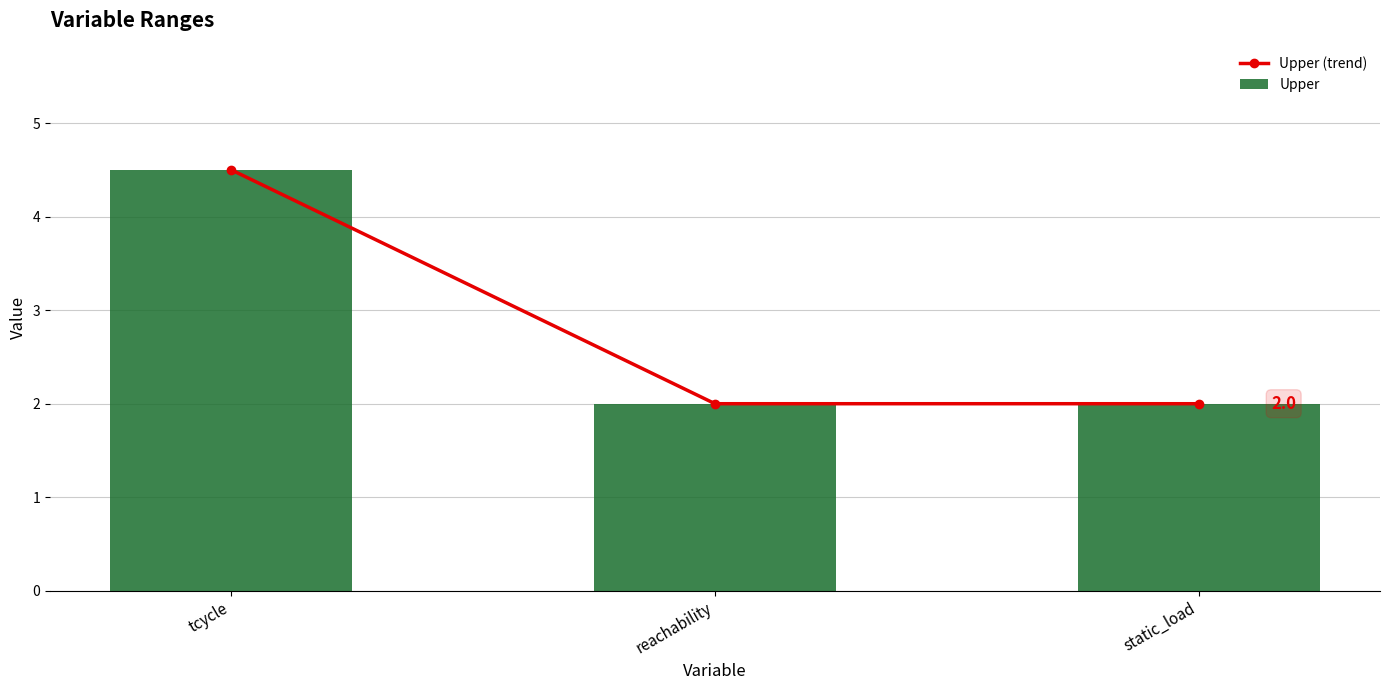

Which series has the largest total across all categories?

Upper (trend)